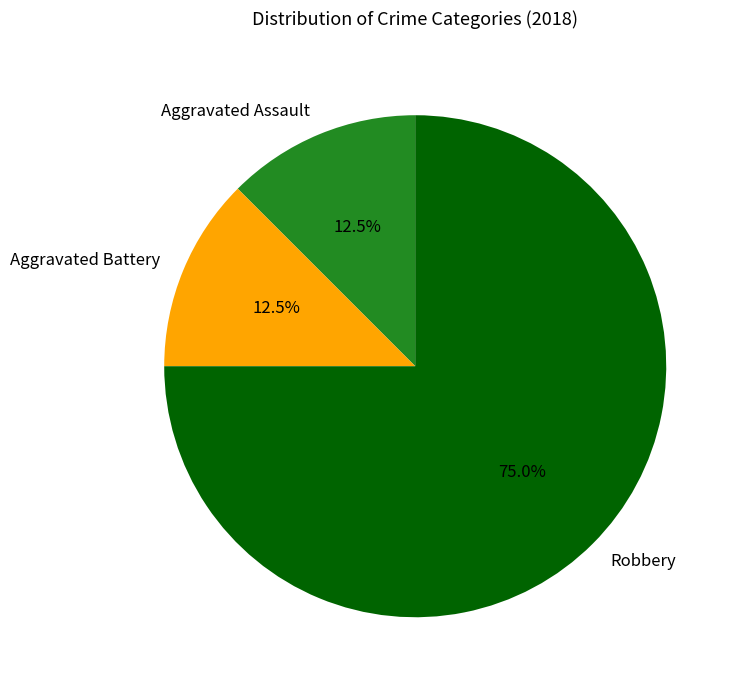

Combined, do Aggravated Battery and Robbery account for over 50%?

Yes